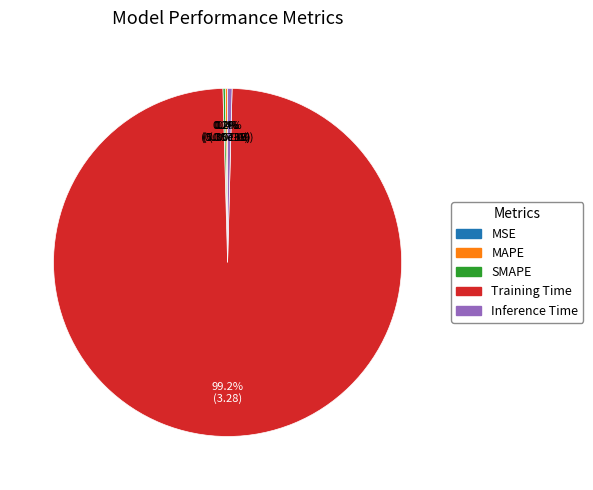

Which category accounts for the majority?

Training Time